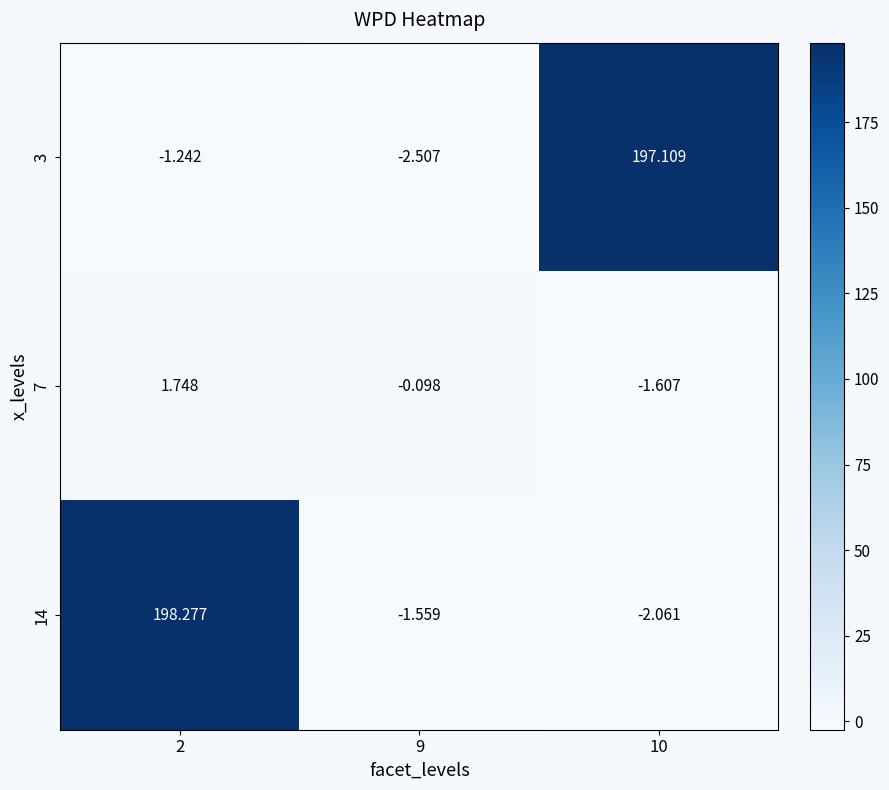

At how many categories does at least one series exceed 140?

2